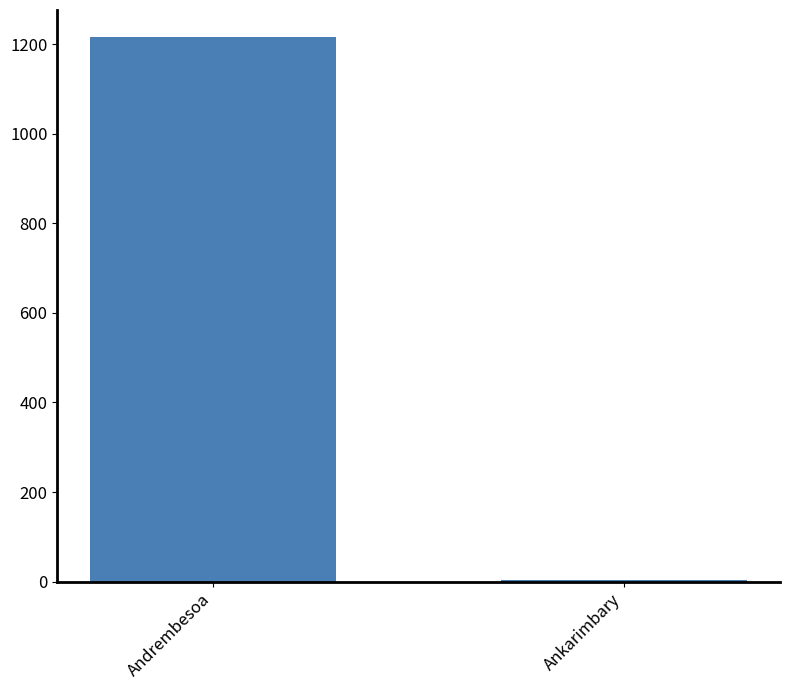

Reading right to left, what are all the values shown in this chart?

Ankarimbary=4	Andrembesoa=1216